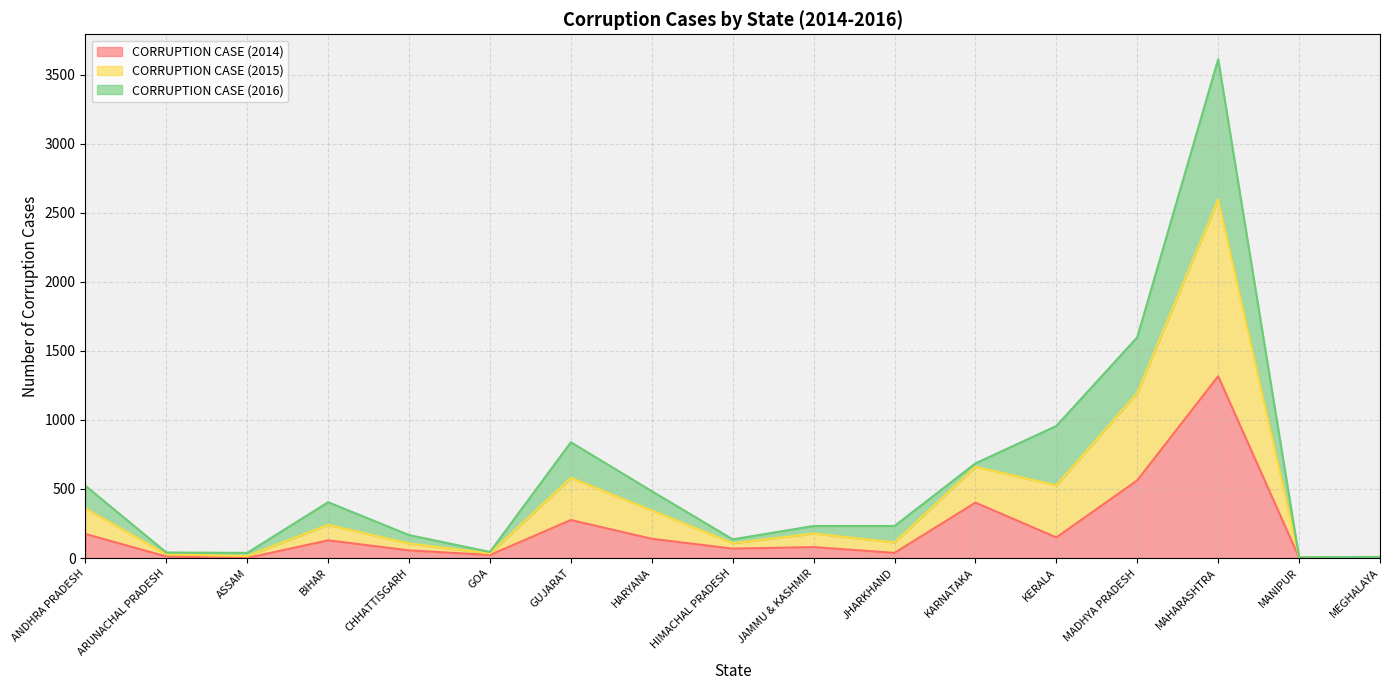

True or false: CORRUPTION CASE (2015) has a value of 16 at ASSAM.

False